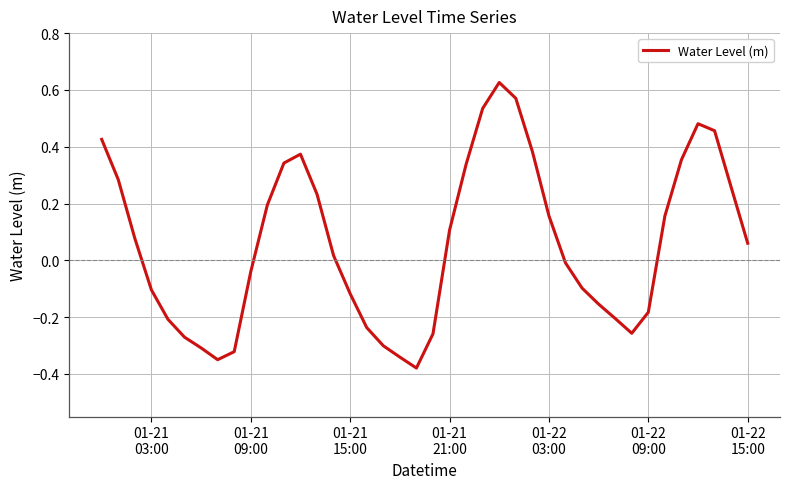

What is the difference between the maximum and minimum values?

1.0